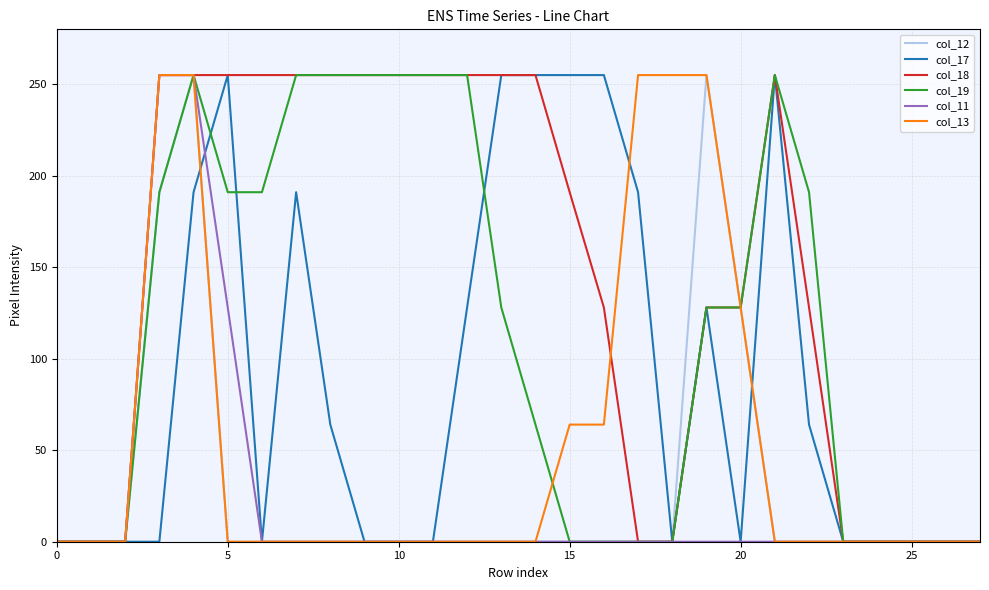

Reading left to right, what are all the values shown in this chart?

col_12: 0	0	0	191	255	0	0	0	0	0	0	0	0	0	0	0	0	0	0	255	128	0	0	0	0	0	0	0
col_17: 0	0	0	0	191	255	0	191	64	0	0	0	128	255	255	255	255	191	0	128	0	255	64	0	0	0	0	0
col_18: 0	0	0	255	255	255	255	255	255	255	255	255	255	255	255	191	128	0	0	128	128	255	128	0	0	0	0	0
col_19: 0	0	0	191	255	191	191	255	255	255	255	255	255	128	64	0	0	0	0	128	128	255	191	0	0	0	0	0
col_11: 0	0	0	255	255	128	0	0	0	0	0	0	0	0	0	0	0	0	0	0	0	0	0	0	0	0	0	0
col_13: 0	0	0	255	255	0	0	0	0	0	0	0	0	0	0	64	64	255	255	255	128	0	0	0	0	0	0	0